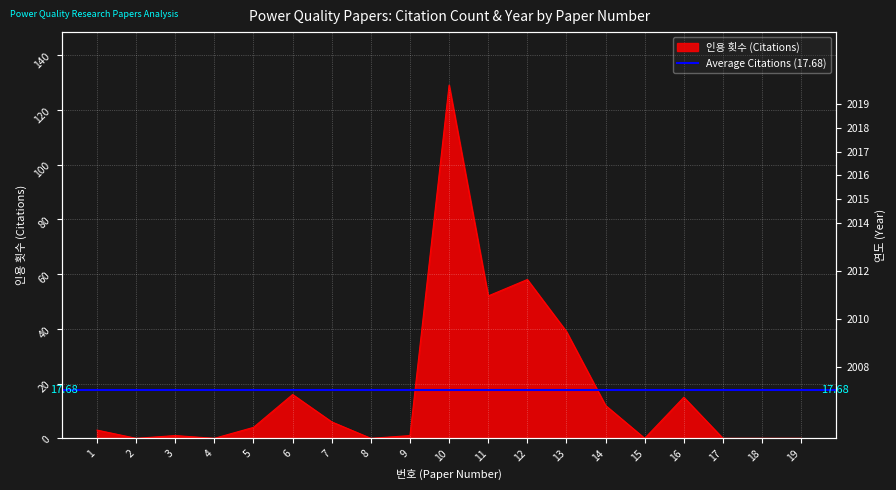

Where is the first local maximum for 인용 횟수?

3